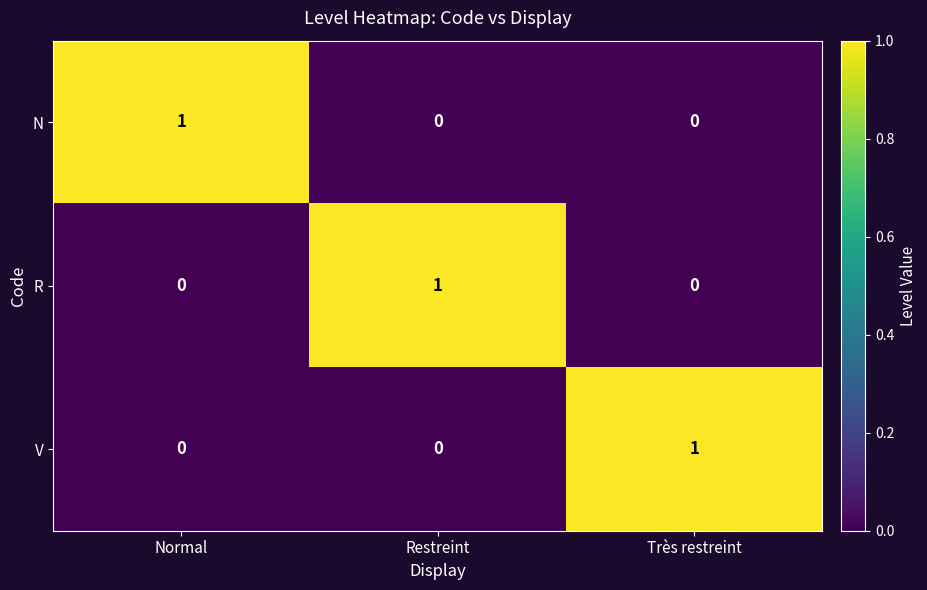

The N series shows 0 at Restreint. True or false?

True